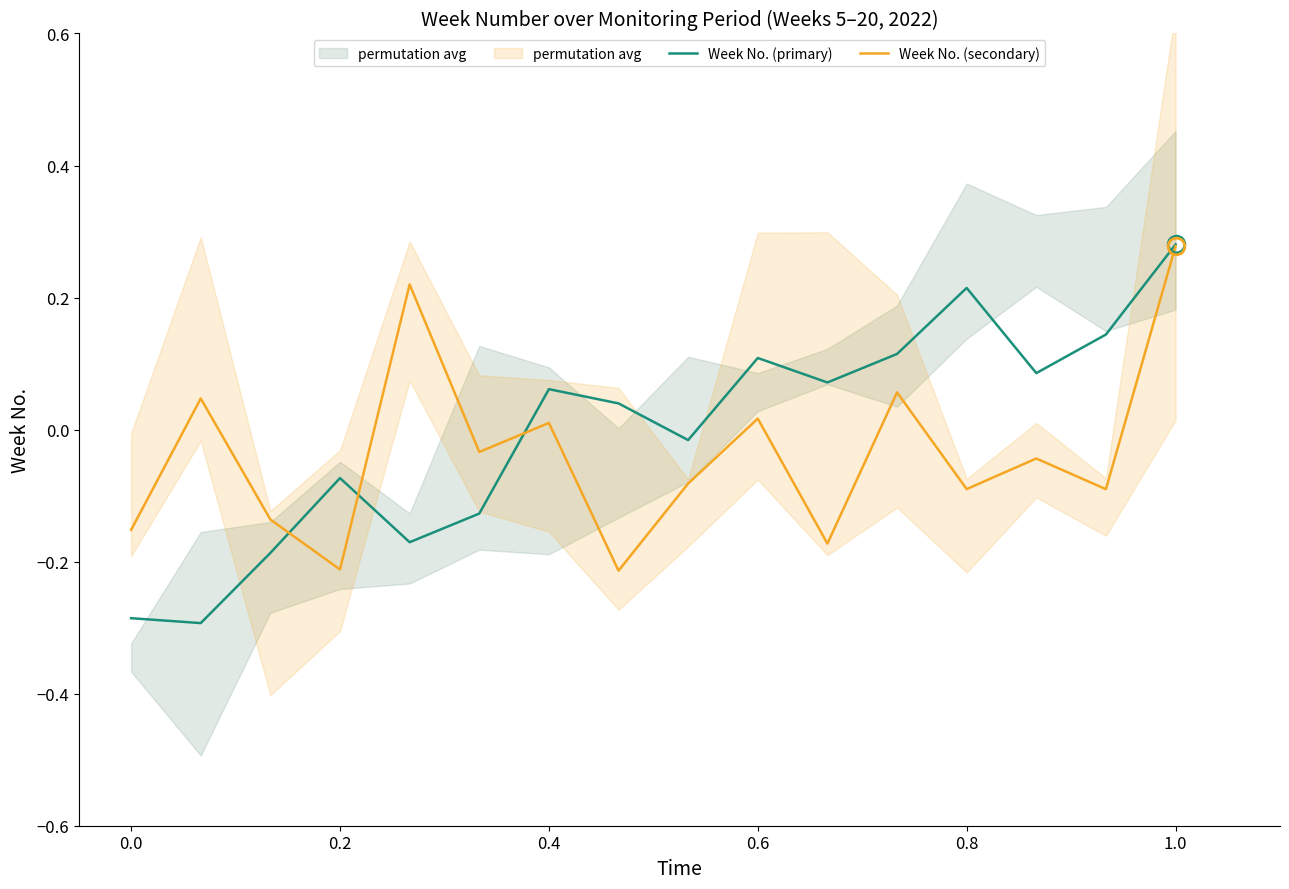

Which series has the largest total across all categories?

Week No. (primary)